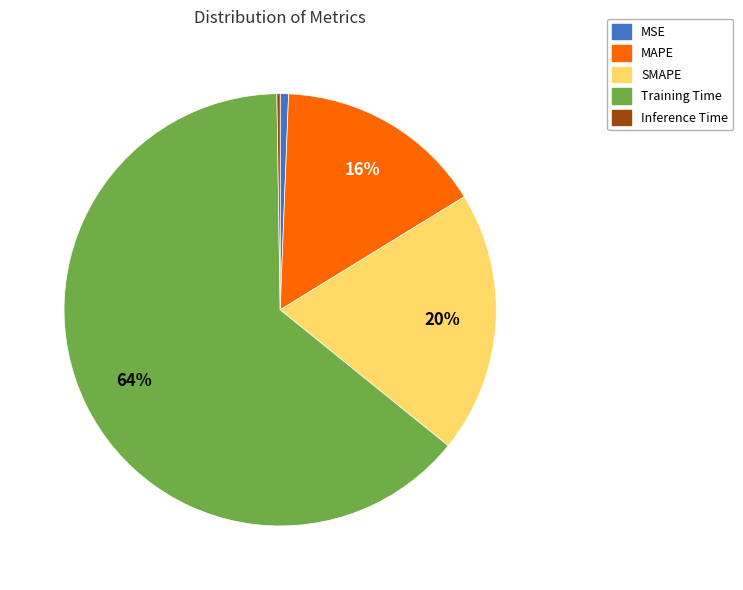

To the nearest percent, what is the average slice percentage?

20%